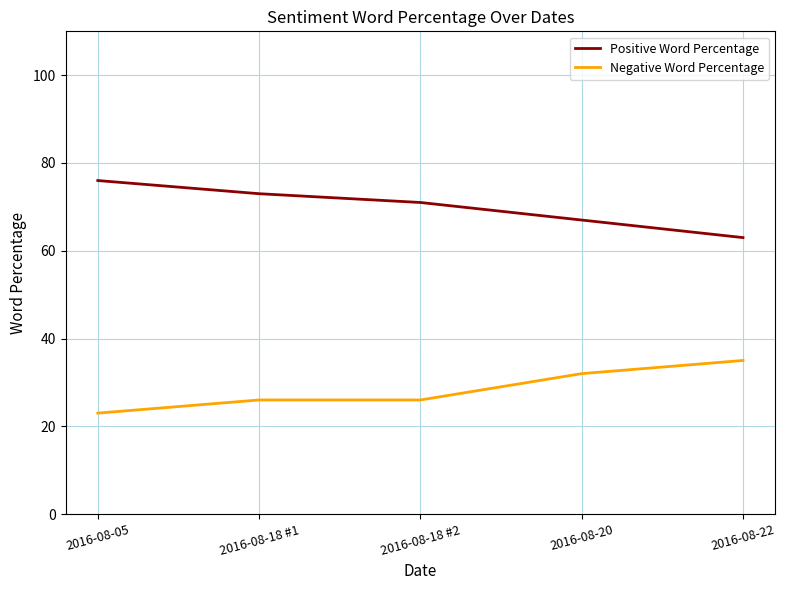

What are all the series names shown in the legend?

Positive Word Percentage, Negative Word Percentage